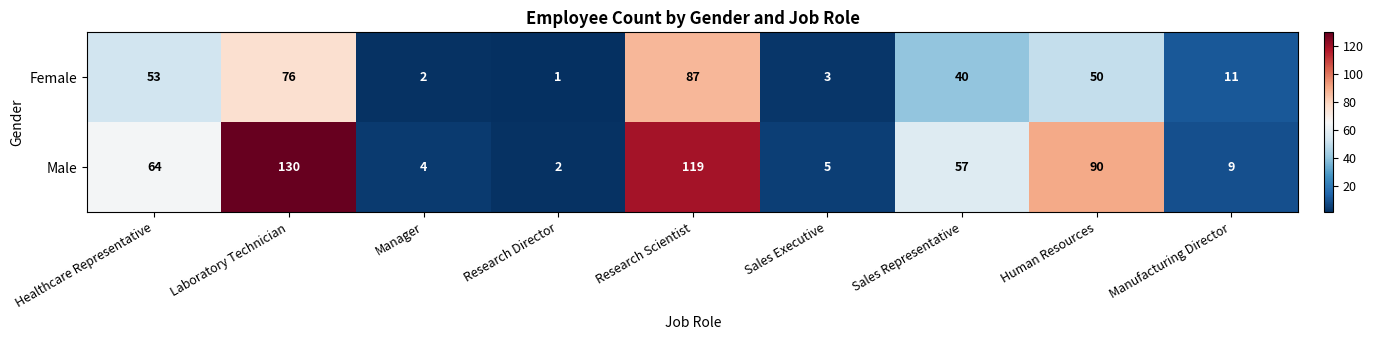

What is the average value of the Female series?

36